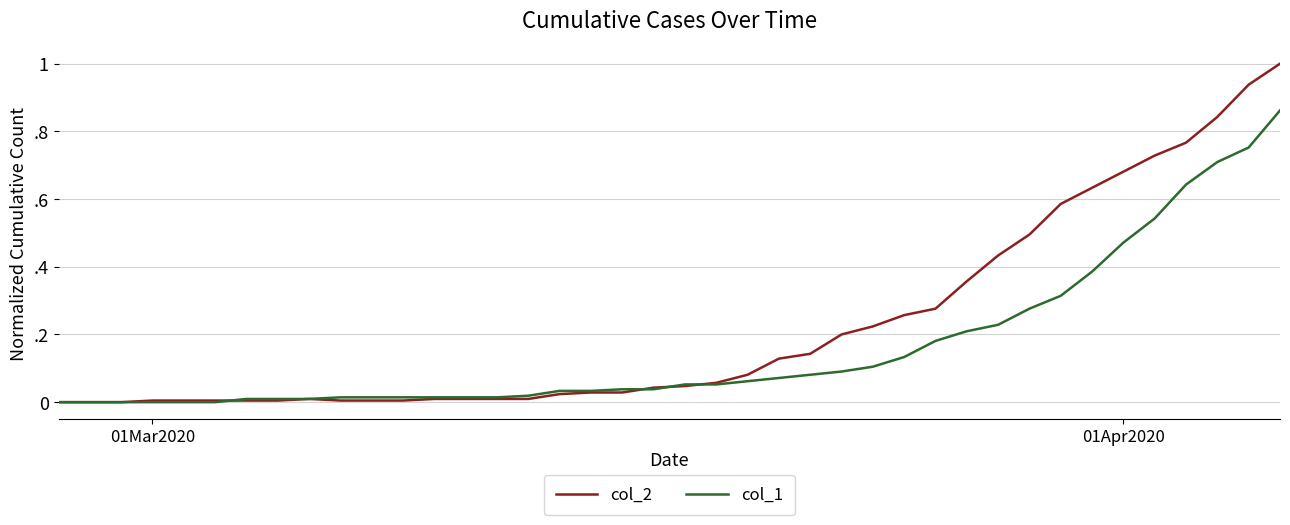

List the series in order of their overall mean, highest first.

col_2, col_1